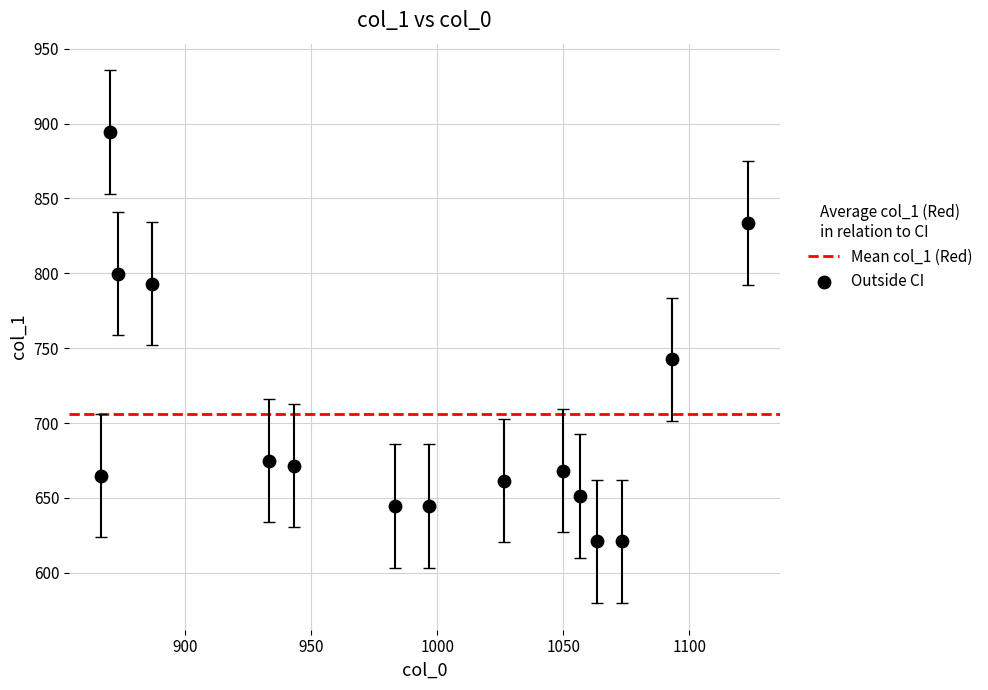

What Y value in the scatter plot is closest to 757?

742.5